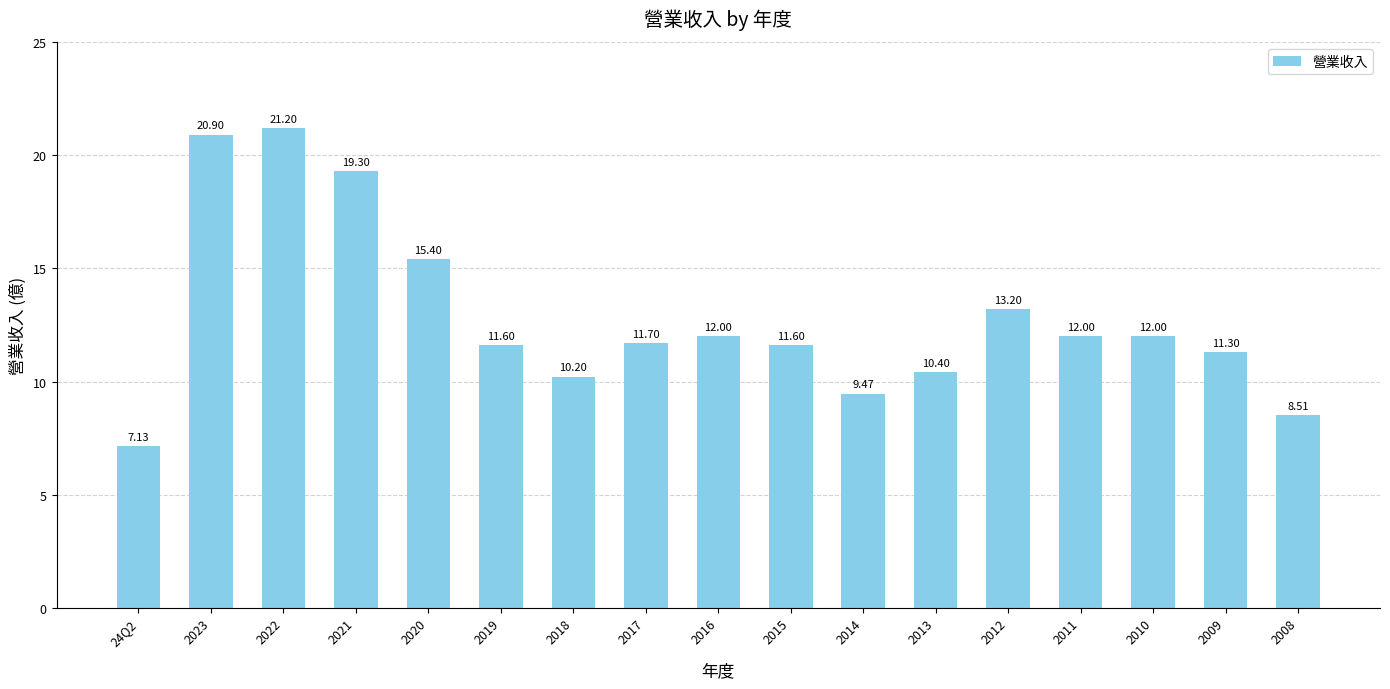

True or false: the data shows 9.5 at 2014.

True